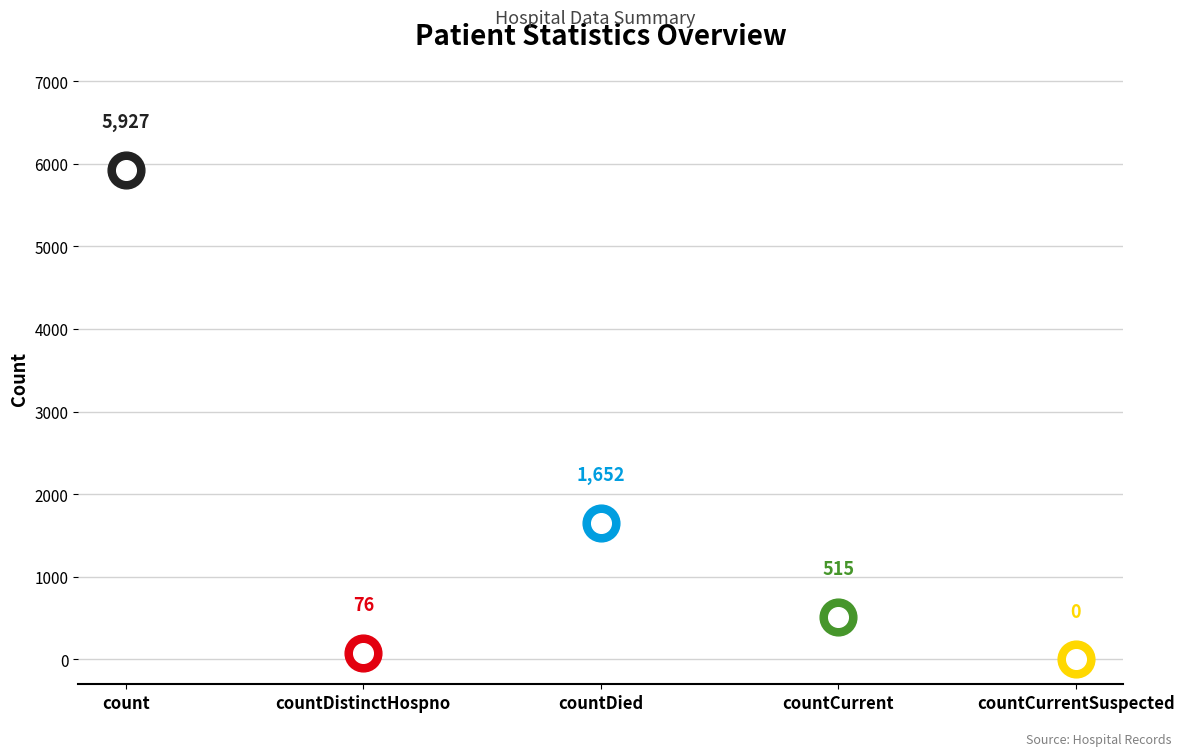

What is the ratio of the value at countDied to the value at count?

0.3